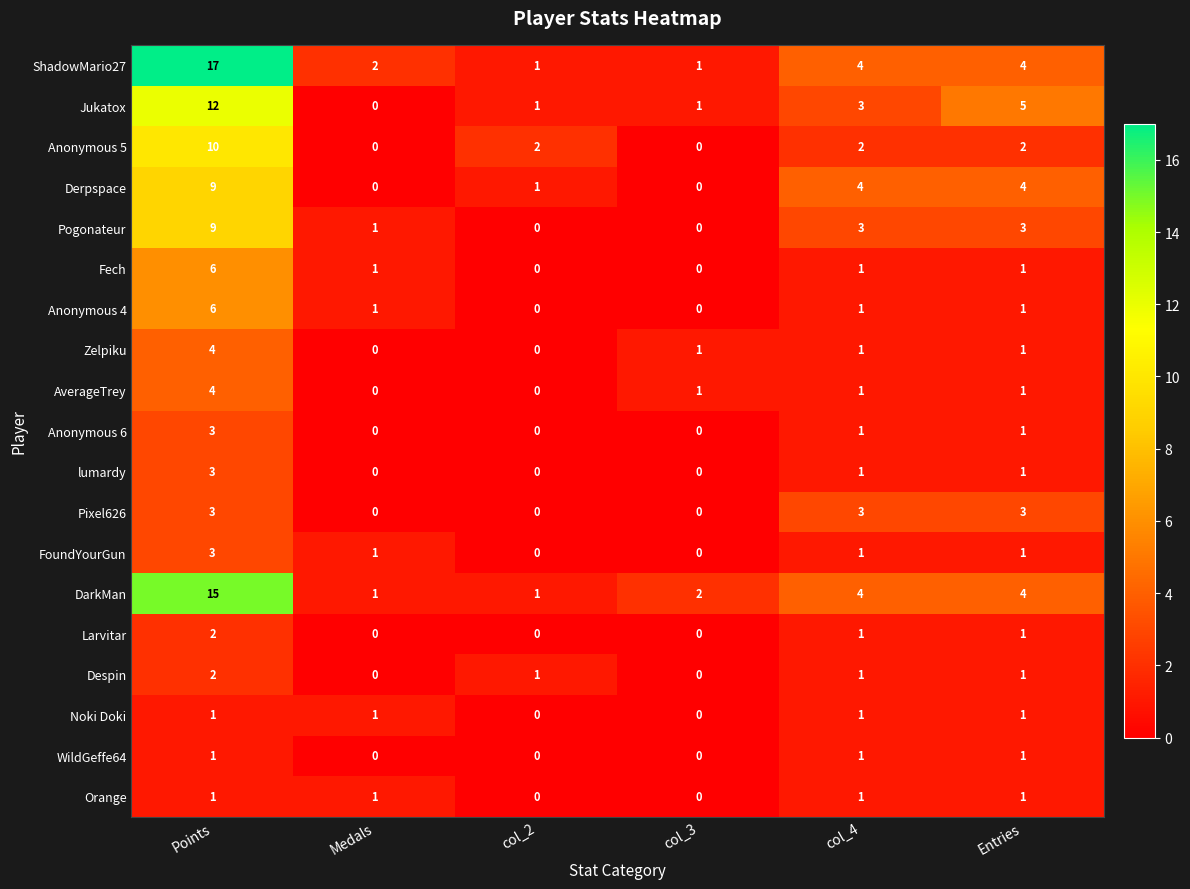

Where does the Jukatox series first go above 3?

Points